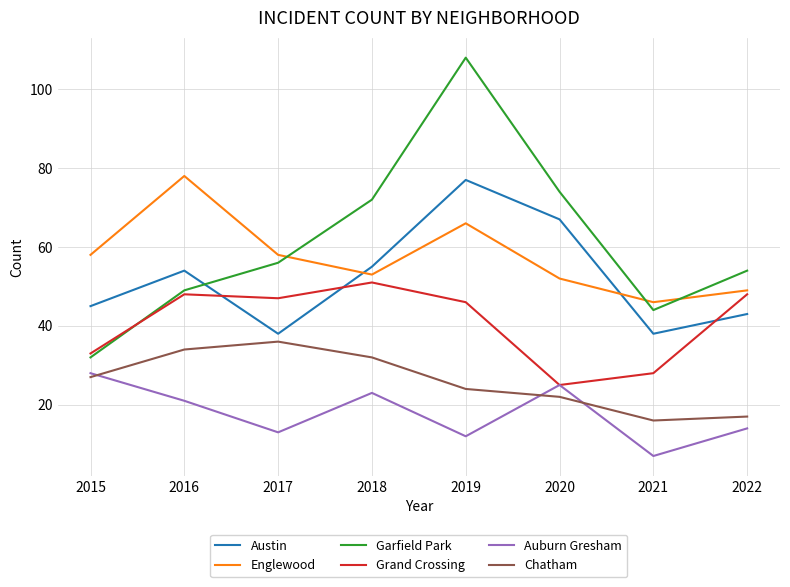

Where is Austin nearest to the value 57?

2018